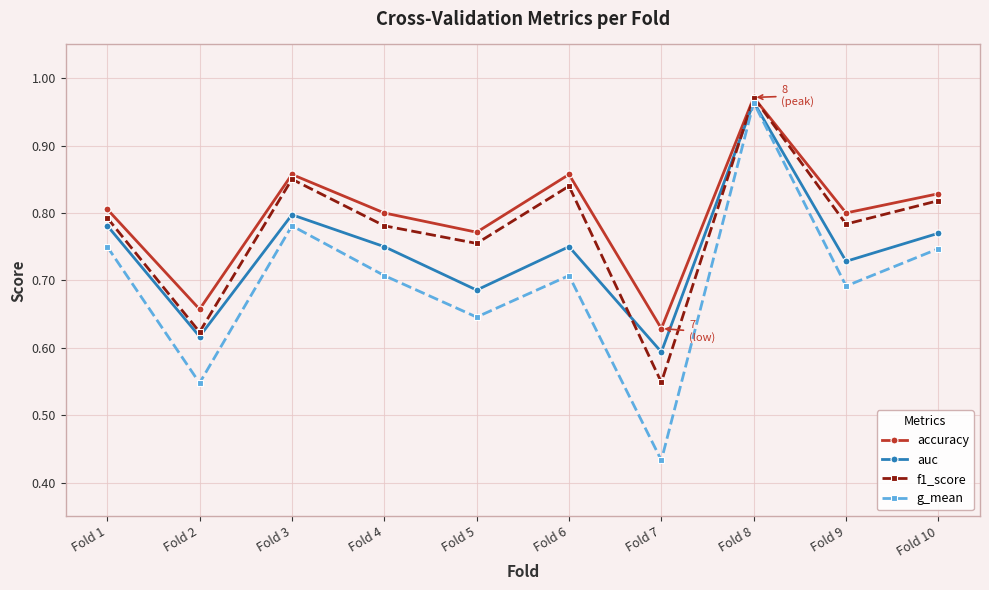

How many distinct data groups are displayed?

4